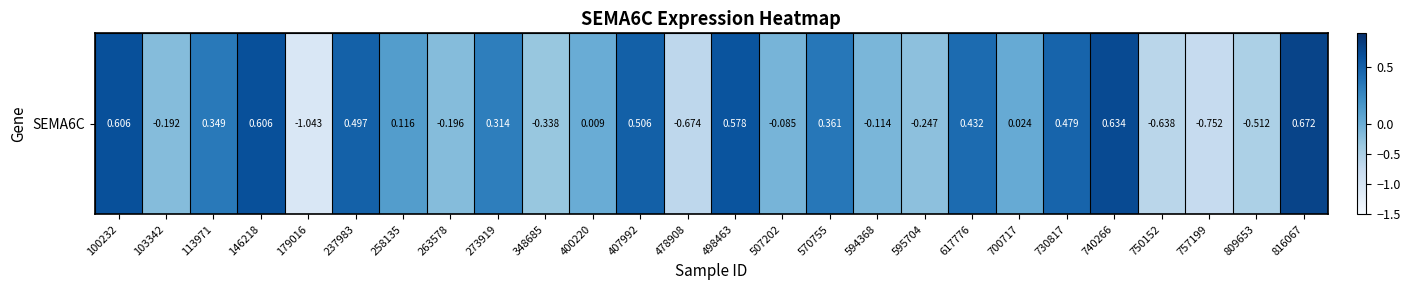

Which has a higher value, 407992 or 146218?

146218